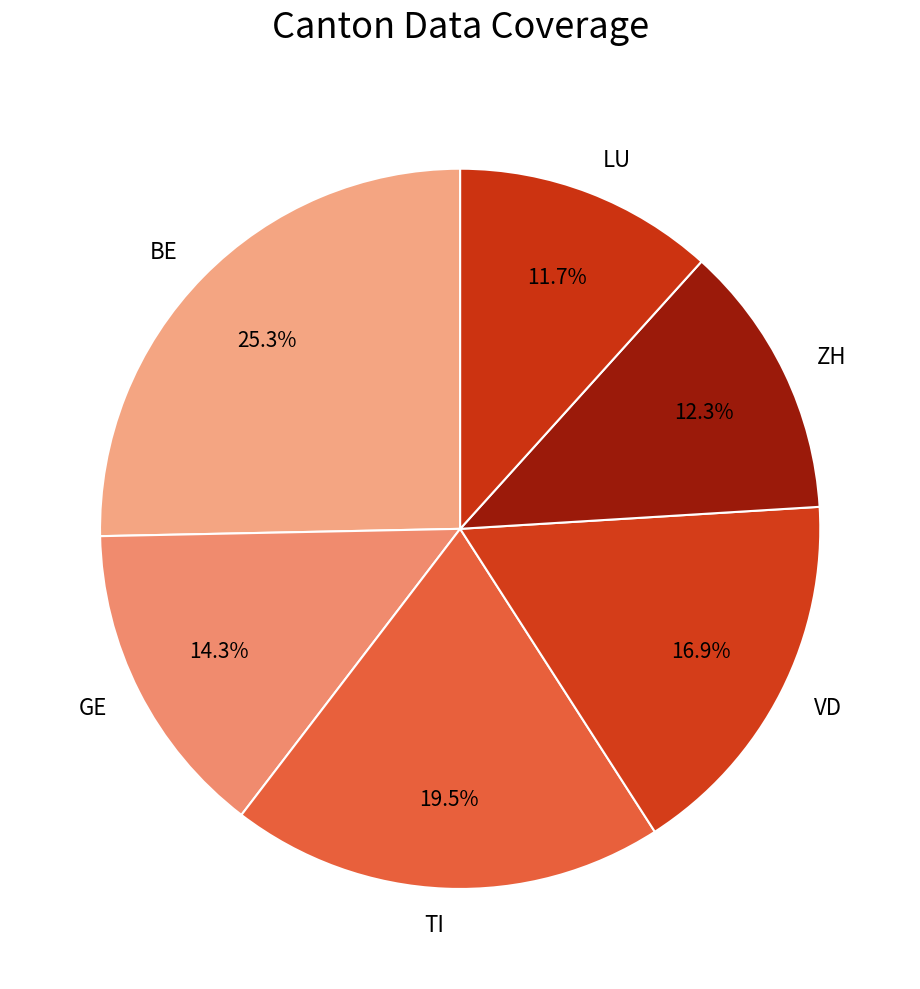

Is there any slice that represents more than half of the pie?

No